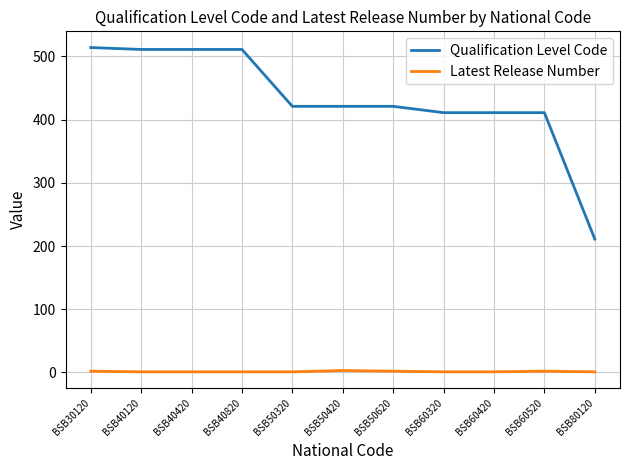

True or false: Qualification Level Code and Latest Release Number intersect in this chart.

False